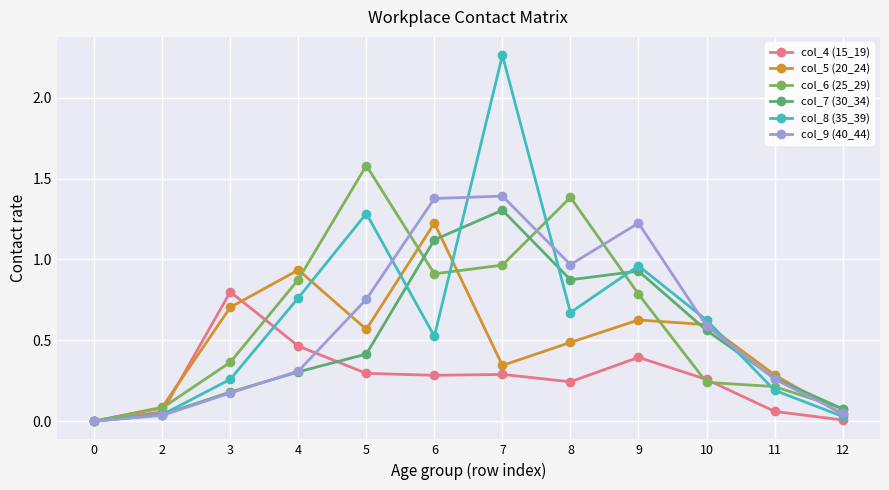

At which label does col_8 (35_39) reach its peak?

7